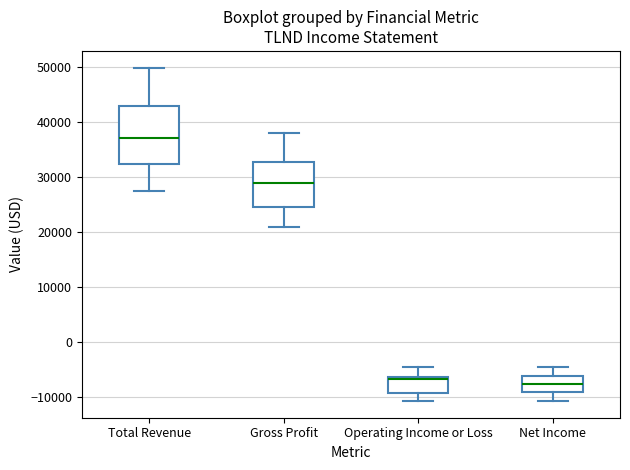

Reading left to right, transcribe this box plot: for each box, give where its median line is, the range the box spans, and where its two whiskers end, as read against the y-axis. The values are not printed on the chart, so give them approximately, as read against the axis.

Total Revenue: median 37000, box 32000 to 43000, whiskers 27000 to 50000
Gross Profit: median 29000, box 24000 to 33000, whiskers 21000 to 38000
Operating Income or Loss: median -7000, box -9000 to -6000, whiskers -11000 to -4000
Net Income: median -8000, box -9000 to -6000, whiskers -11000 to -4000